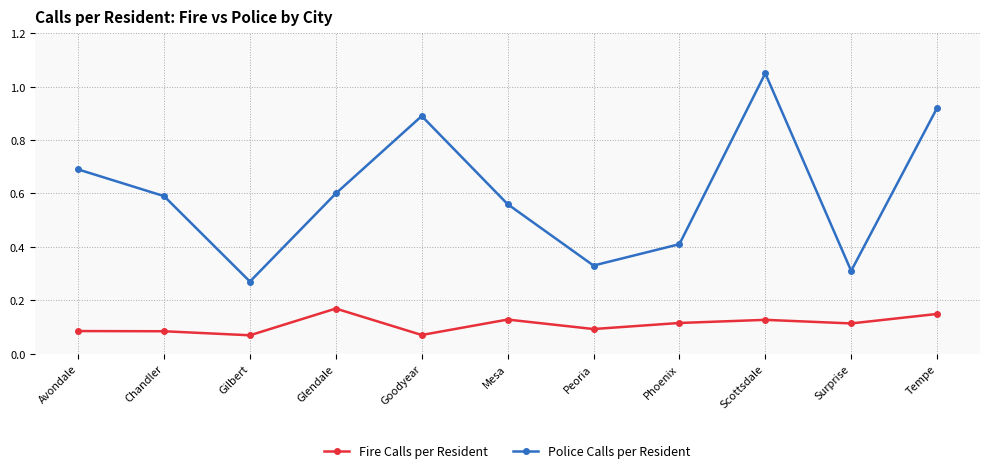

What is the difference between the maximum and minimum values in the Police Calls per Resident series?

0.8